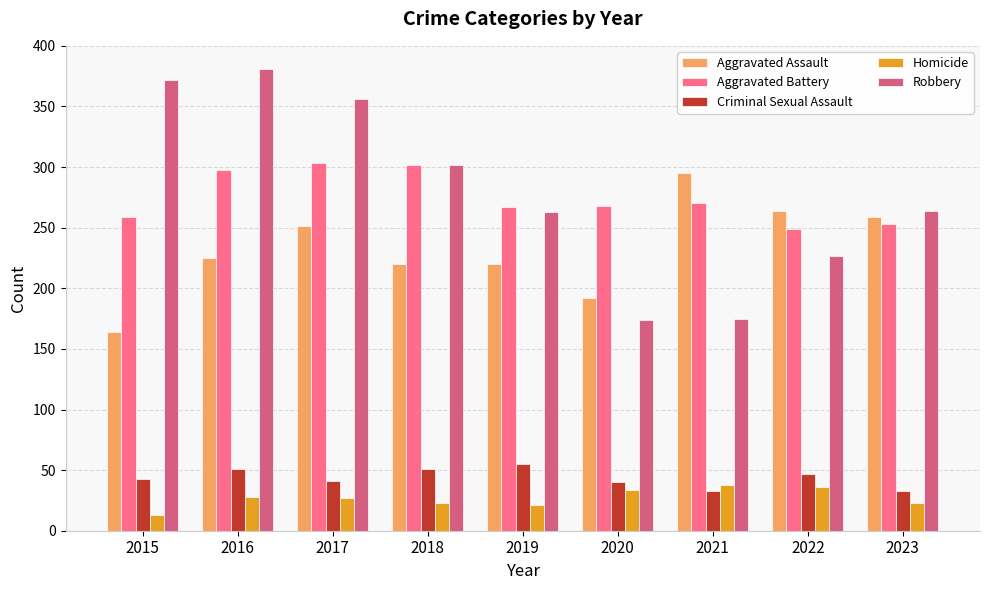

Which category has the lowest value across all series?

2015